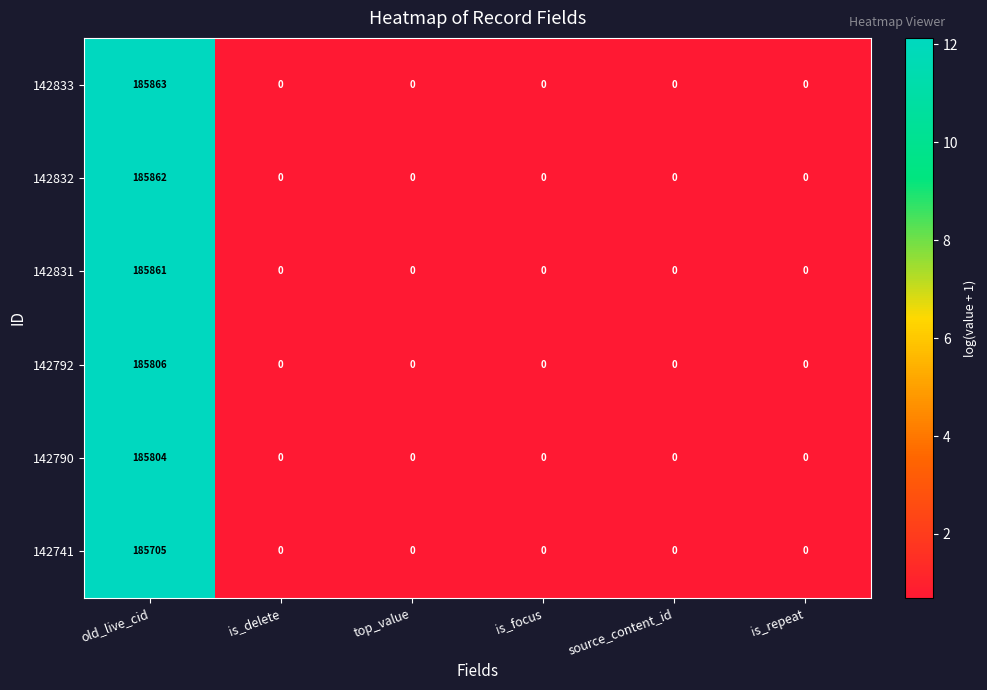

Is it true that 142790 equals 0 at is_focus?

True